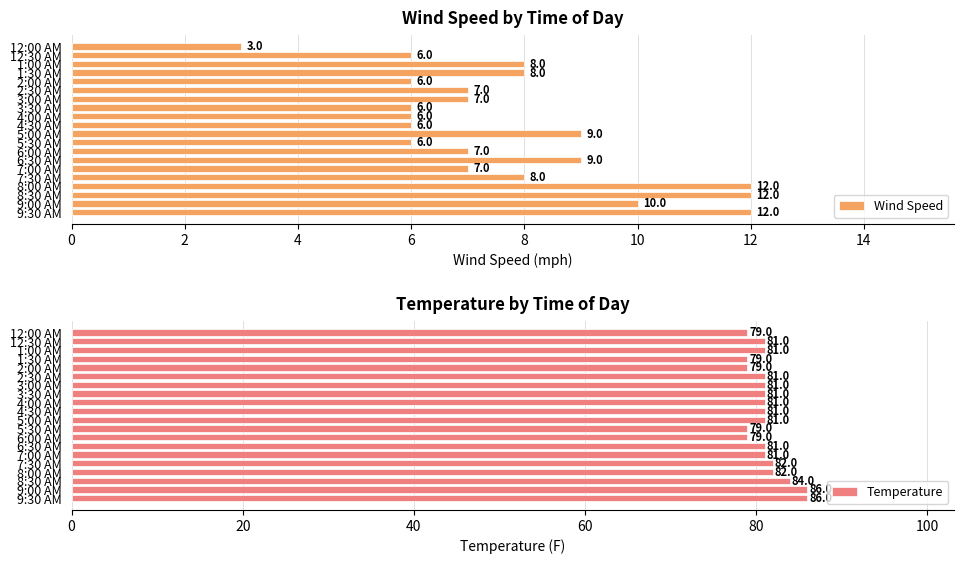

What is the highest value of the Wind Speed series?

12